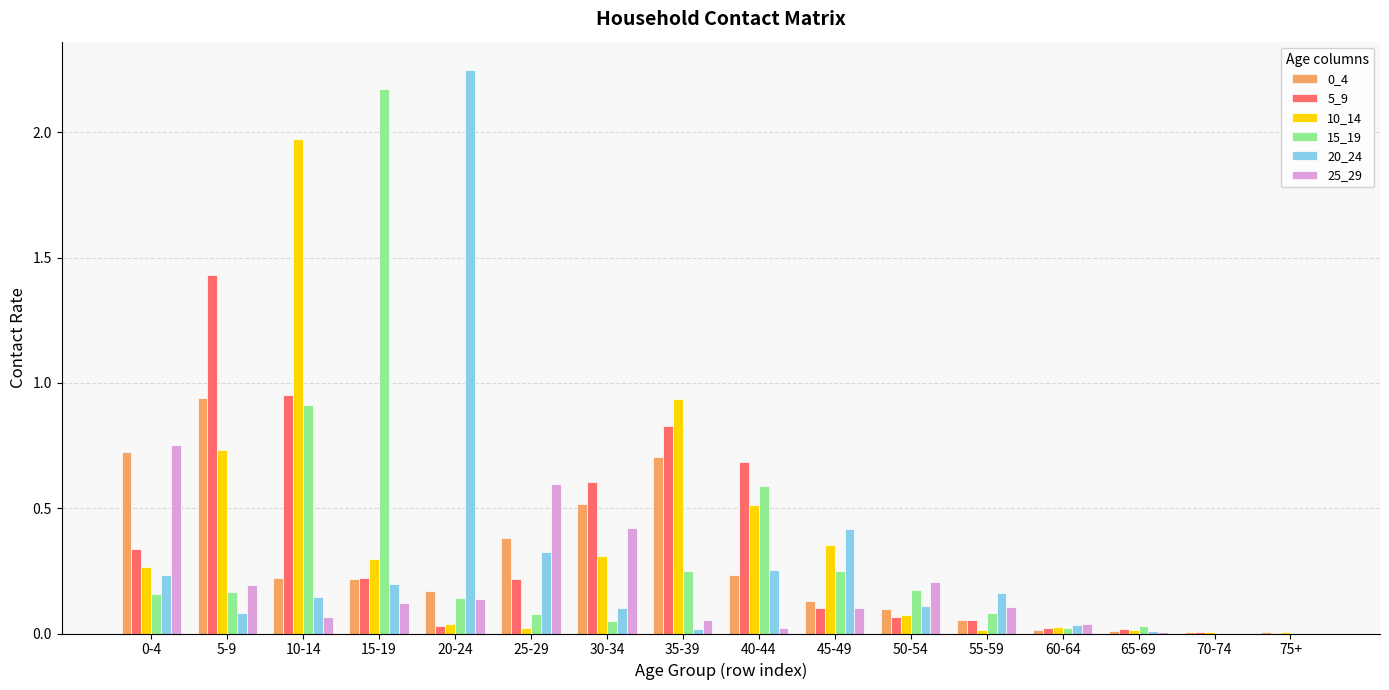

Where is 20_24 nearest to the value 1?

45-49